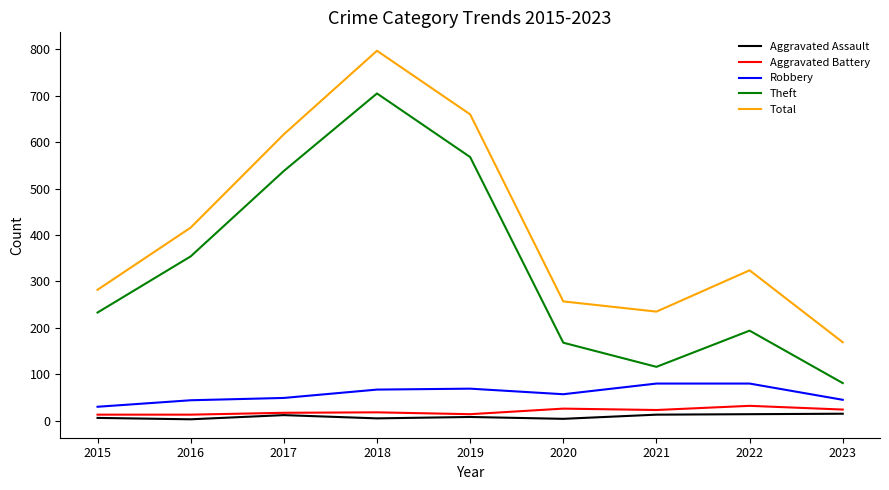

What is the sum of the Aggravated Assault values at 2023 and 2016?

18